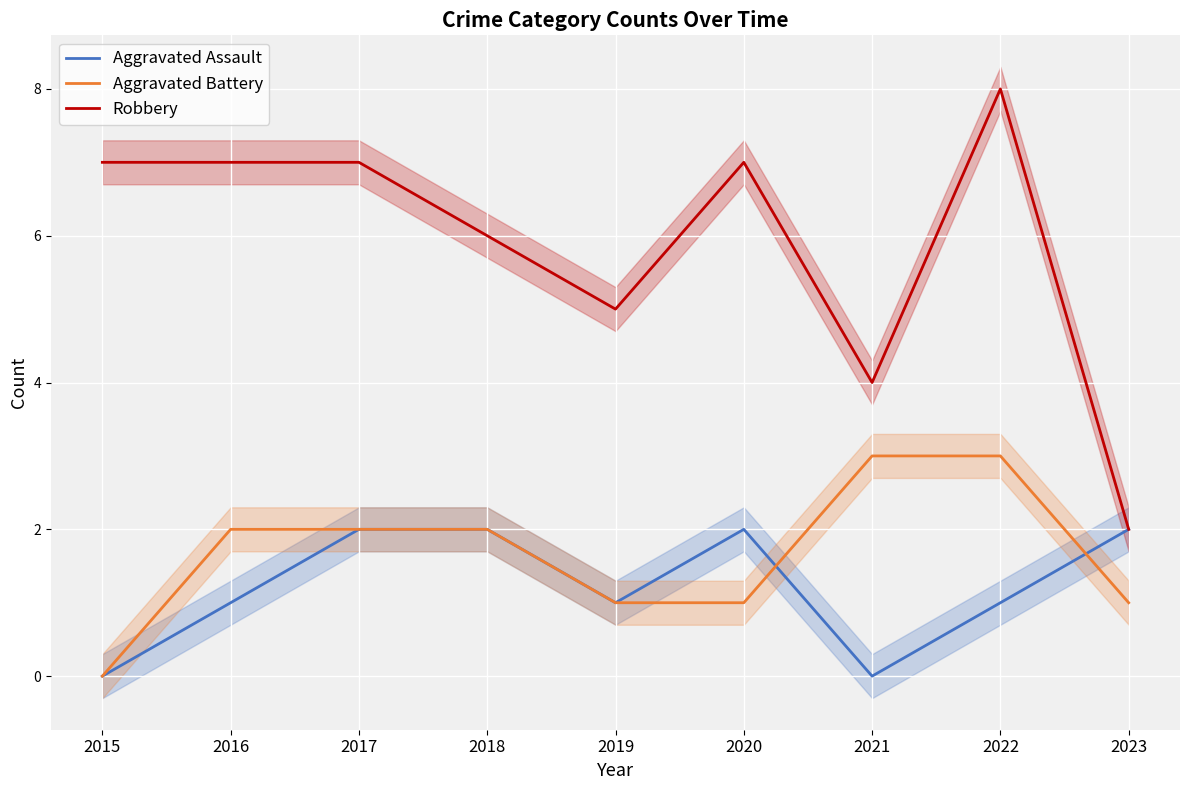

Between 2020 and 2021, which series saw the biggest shift?

Robbery